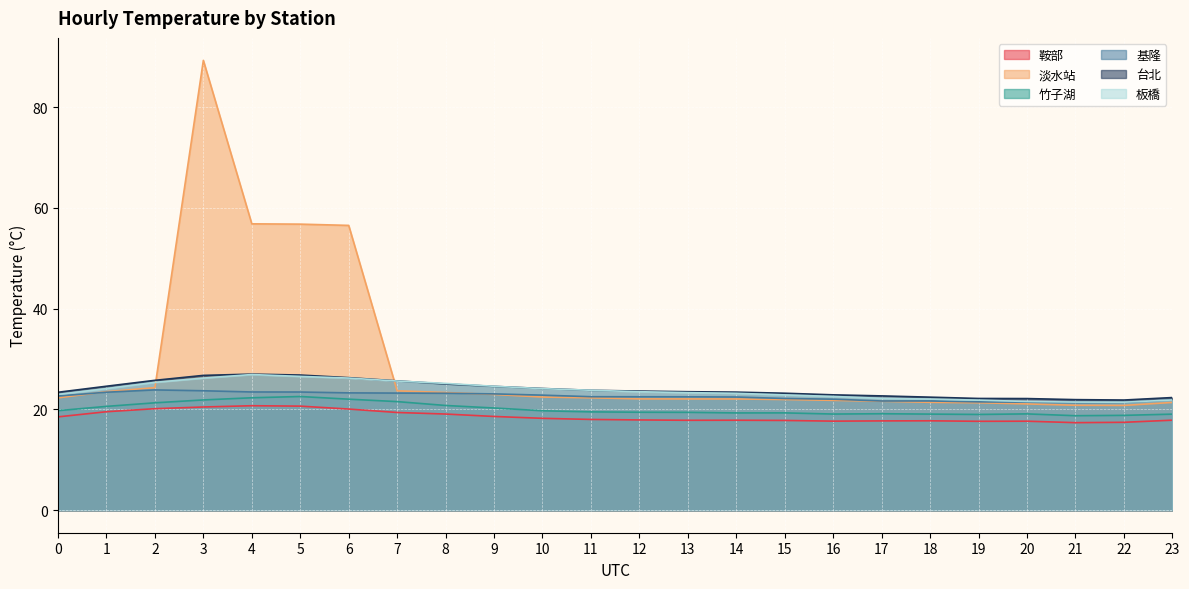

The 鞍部 series shows 31.1 at 13. True or false?

False